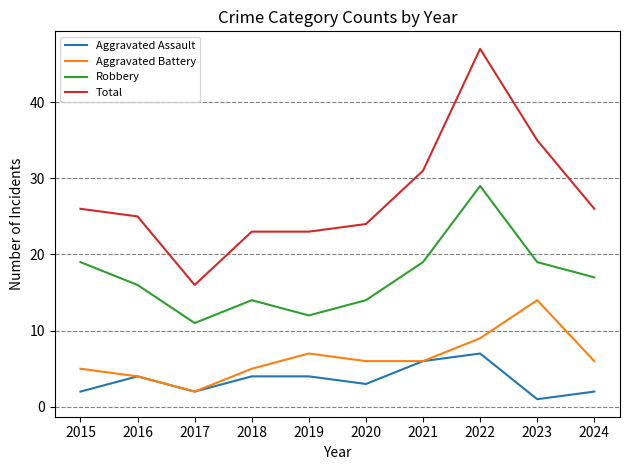

Is it true that Robbery equals 7 at 2020?

False